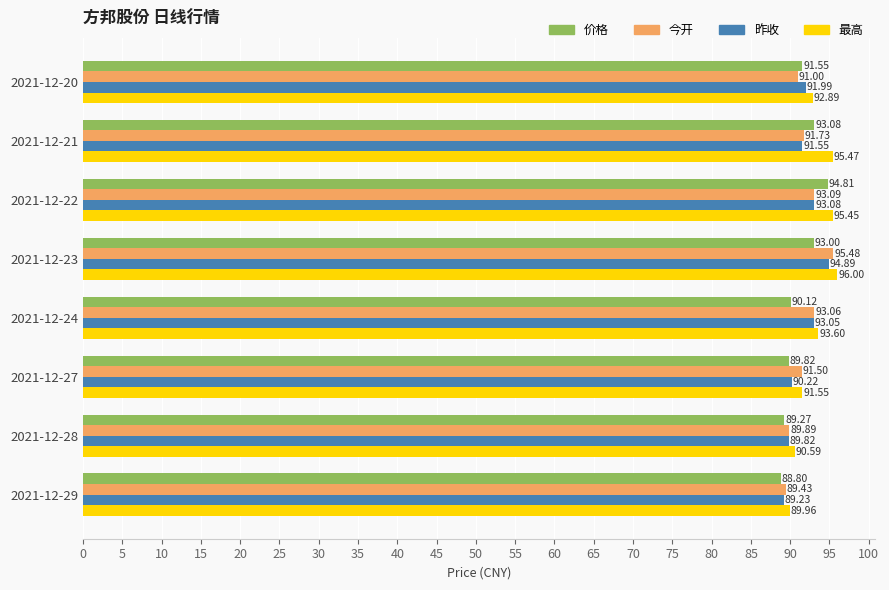

At how many categories does at least one series exceed 89?

8